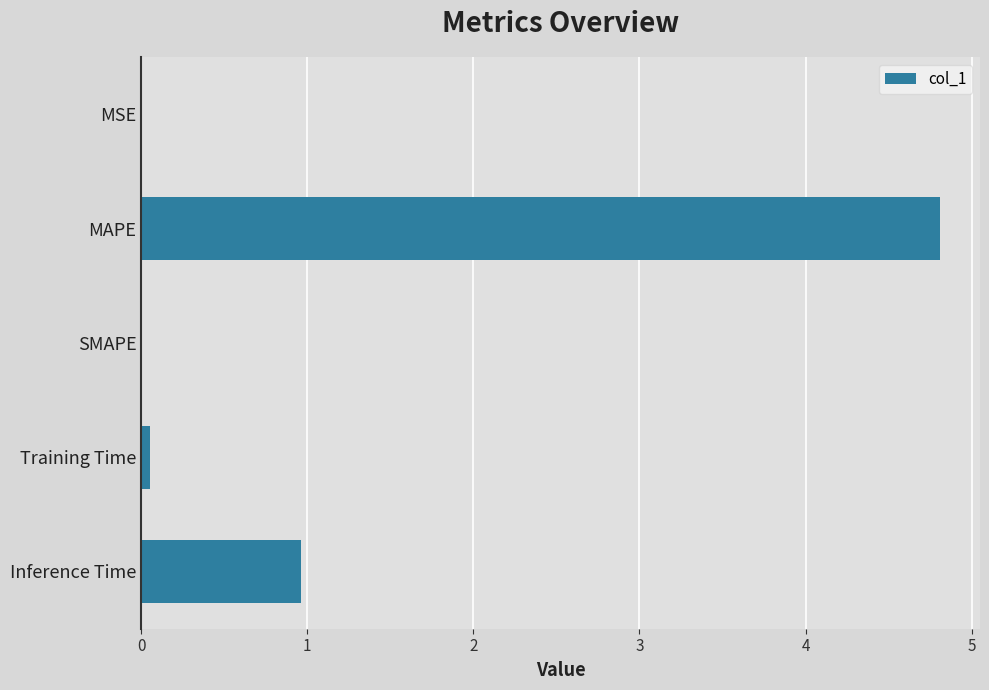

What is the sum of all values?

5.8